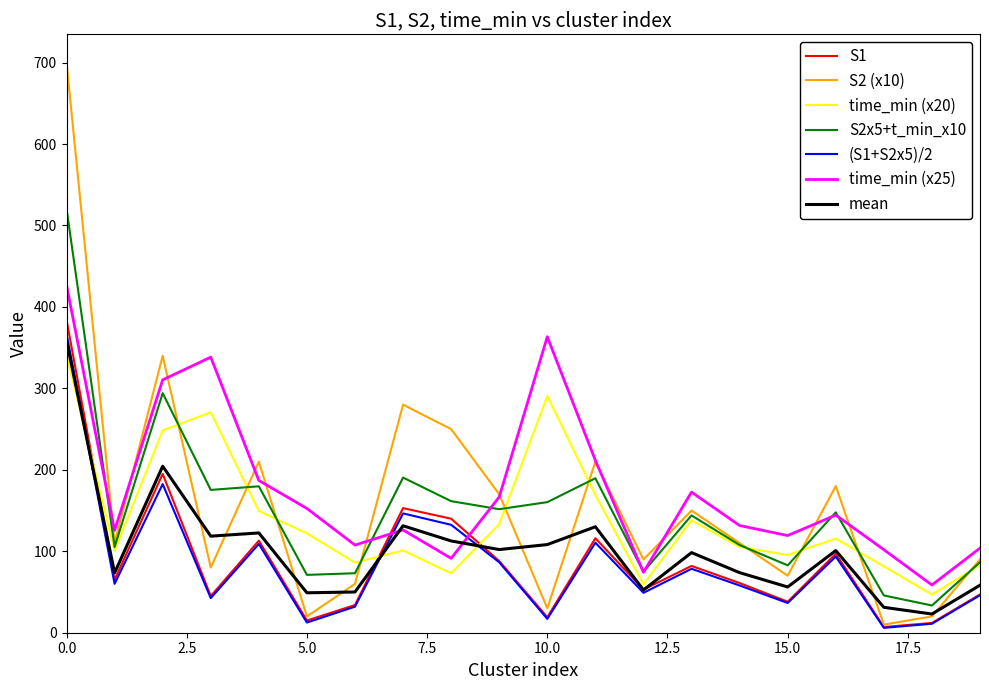

What is the maximum value for time_min (x25)?

426.6